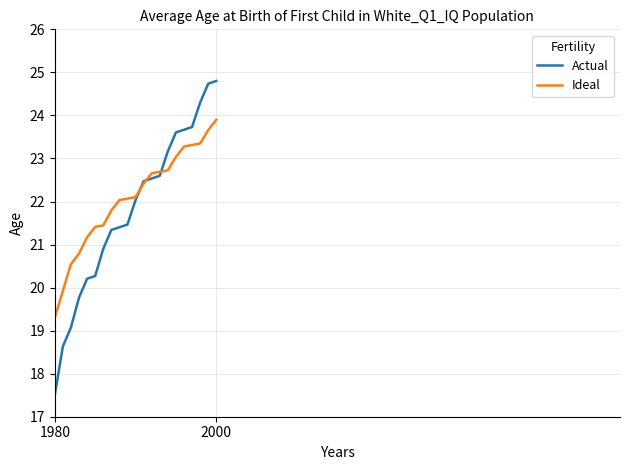

Rank the series by their maximum value, from highest to lowest.

Actual, Ideal